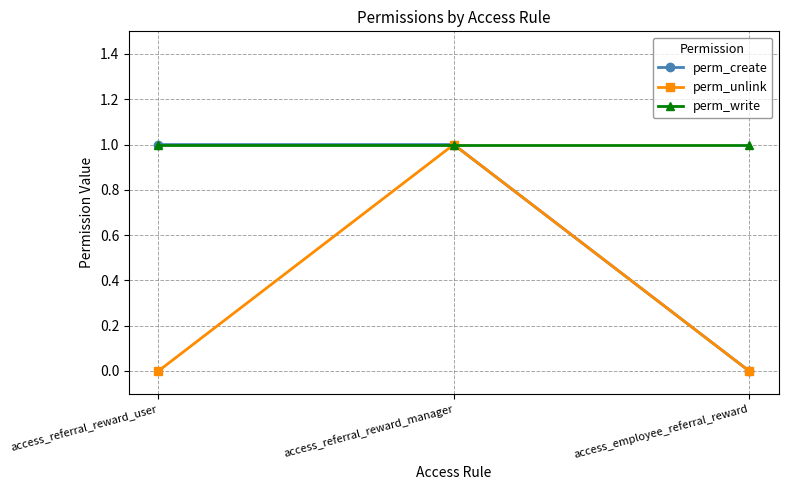

What is the label of the 2nd point from the left?

access_referral_reward_manager